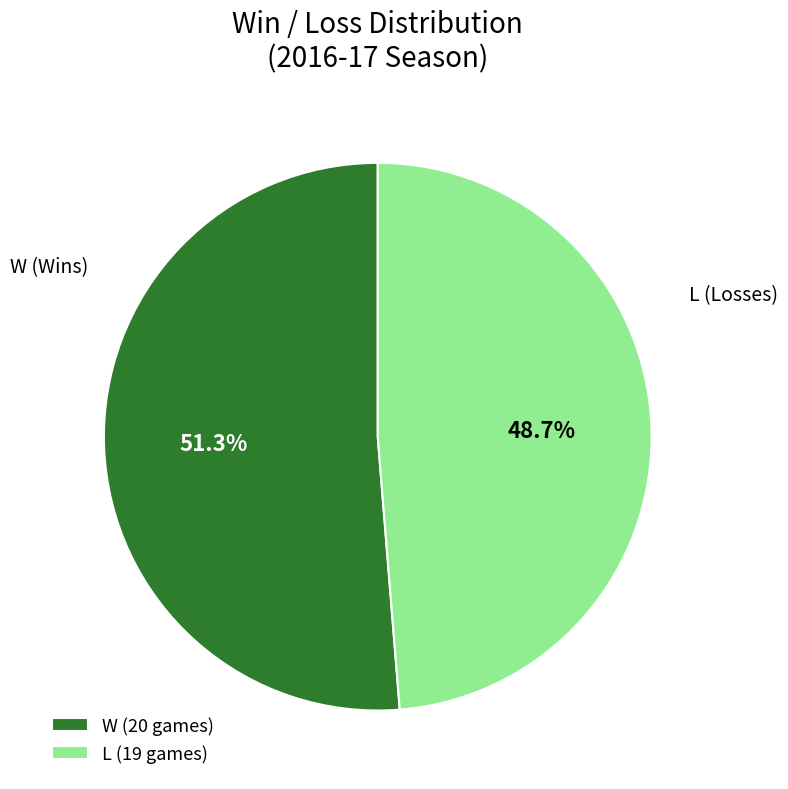

To the nearest percent, what percentage of the pie is L?

49%